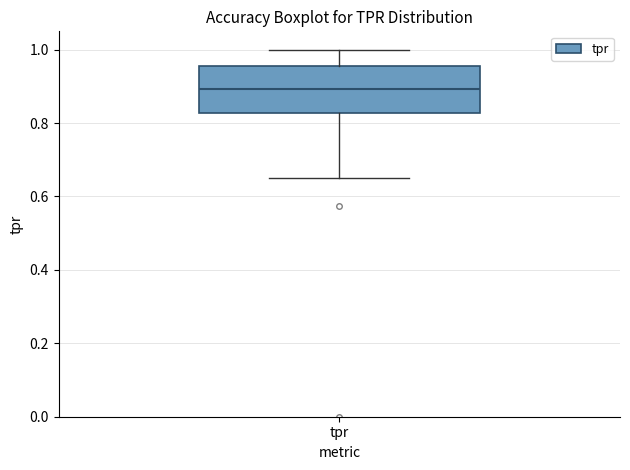

Transcribe this box plot: give where the median line is, the range the box spans, and where the two whiskers end, as read against the y-axis. The values are not printed on the chart, so give them approximately, as read against the axis.

median 0.90, box 0.82 to 0.96, whiskers 0.66 to 1.00